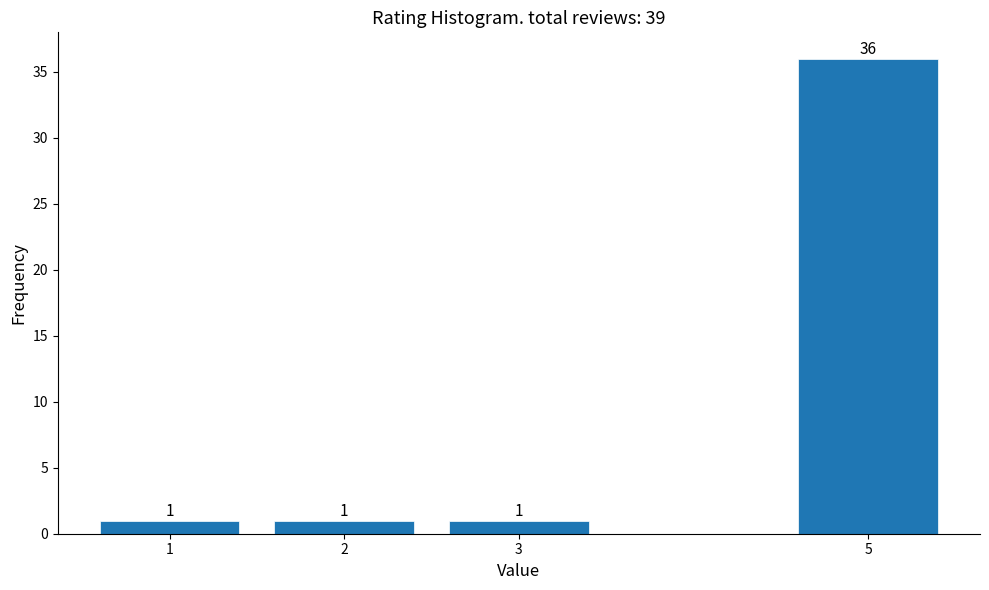

Reading right to left, transcribe all the data shown in this chart.

5=36	3=1	2=1	1=1